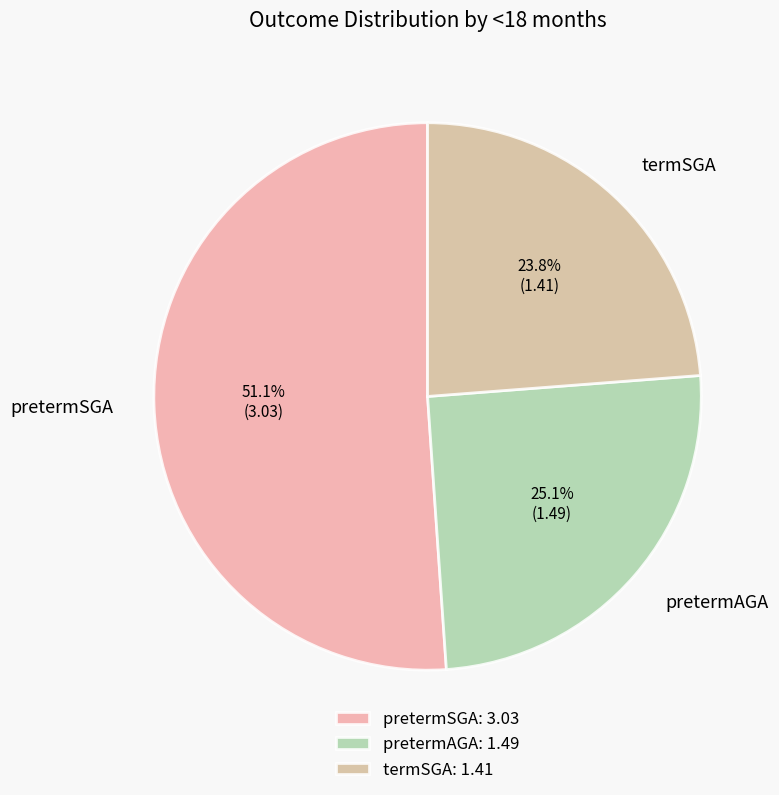

To the nearest percent, what percentage of the pie is pretermAGA?

25%